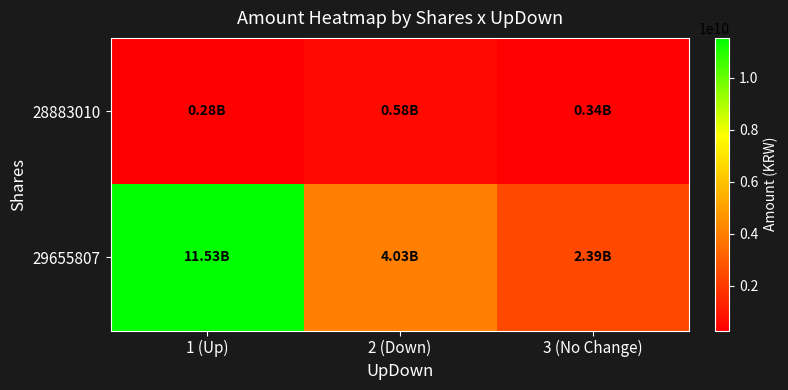

Rank the series by their average value, from lowest to highest.

28883010, 29655807